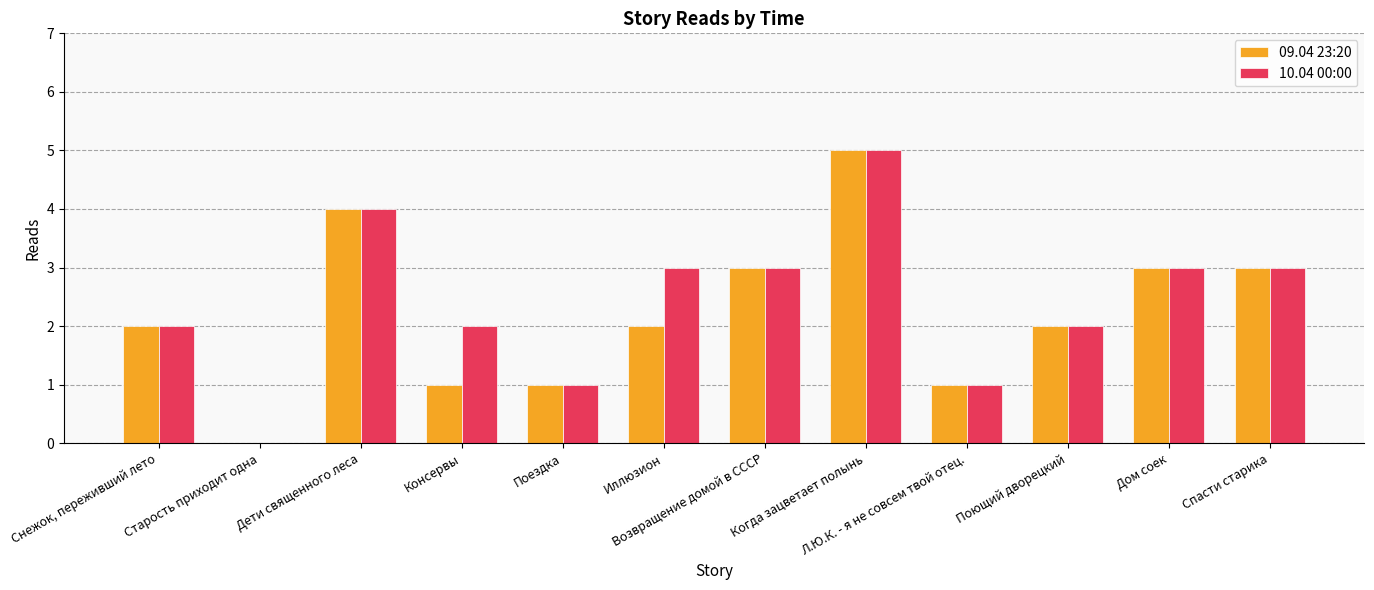

Which label corresponds to the largest value in the chart?

Когда зацветает полынь